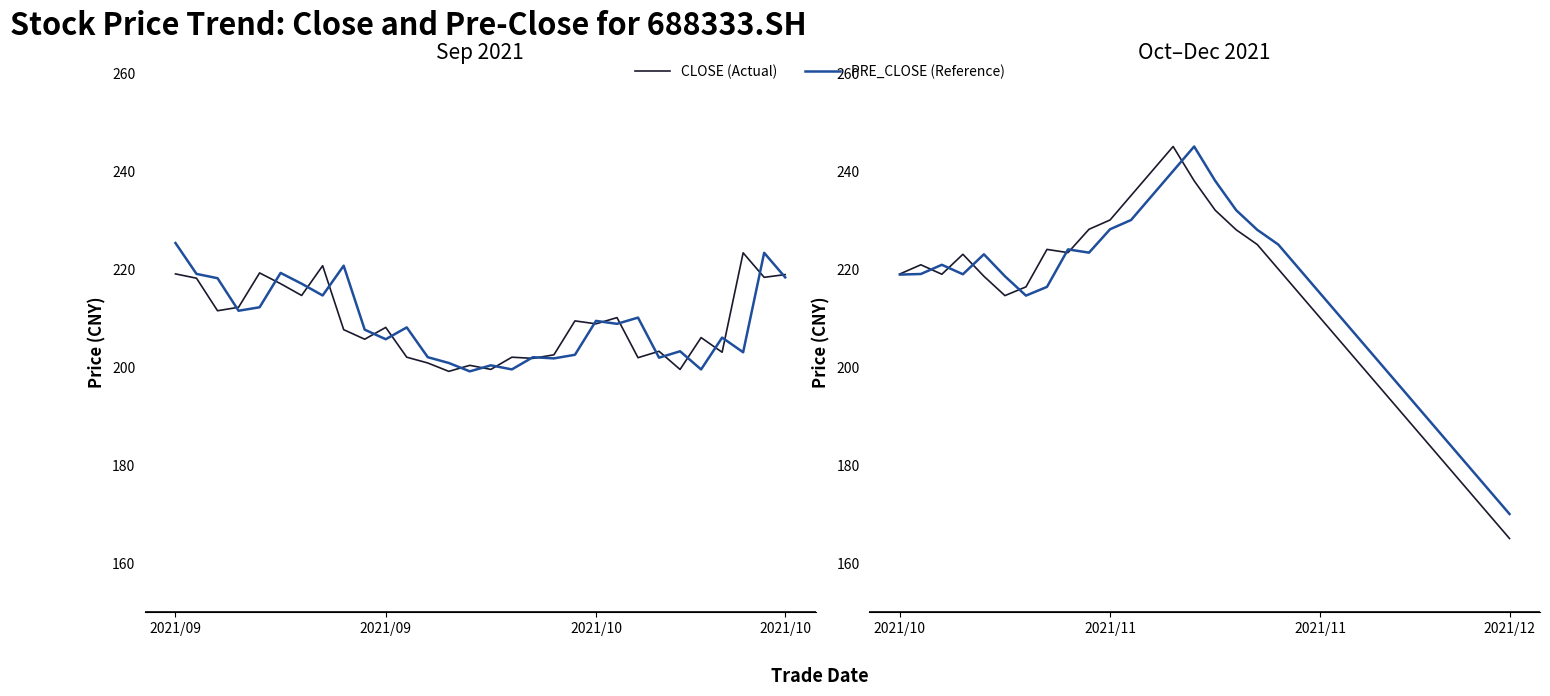

Which series changed the most between 2021/10 and 25?

close